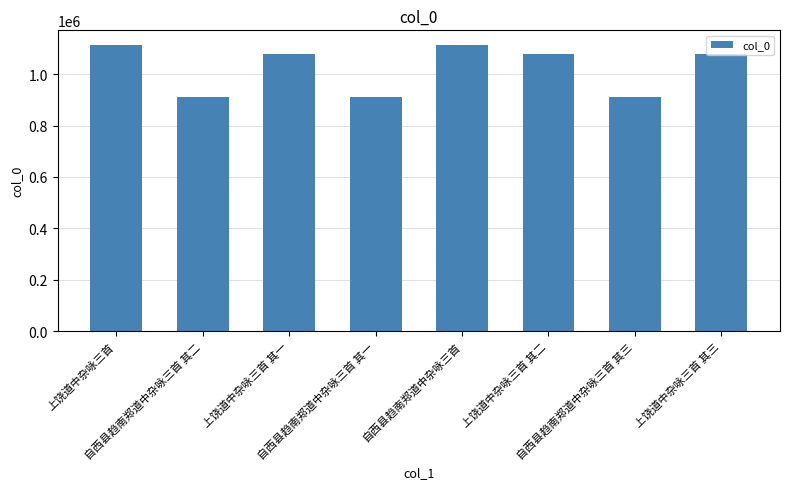

What is the value of the 2nd bar from the left?

910191